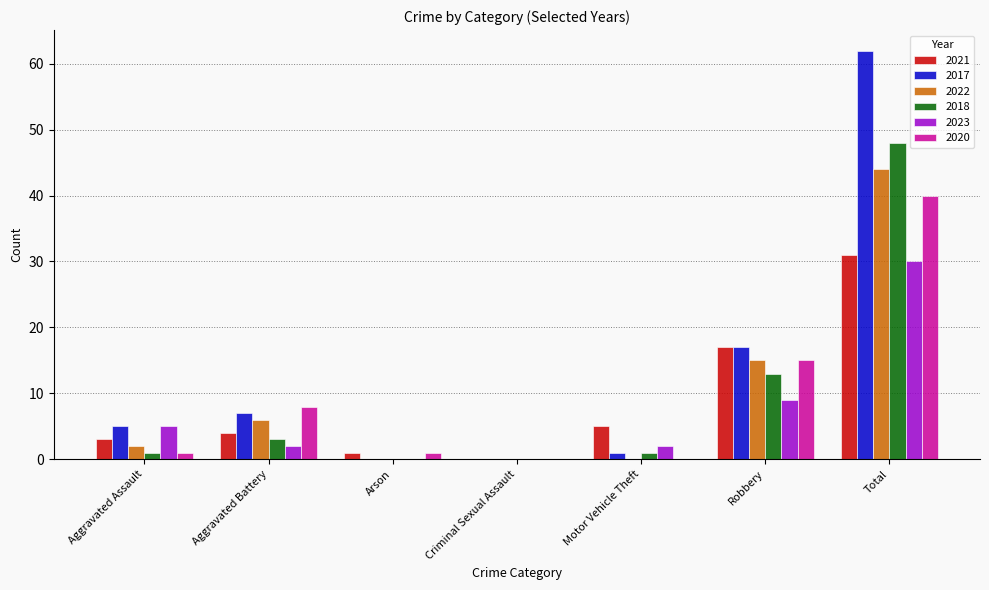

What is the approximate value of 2022 at Robbery?

15